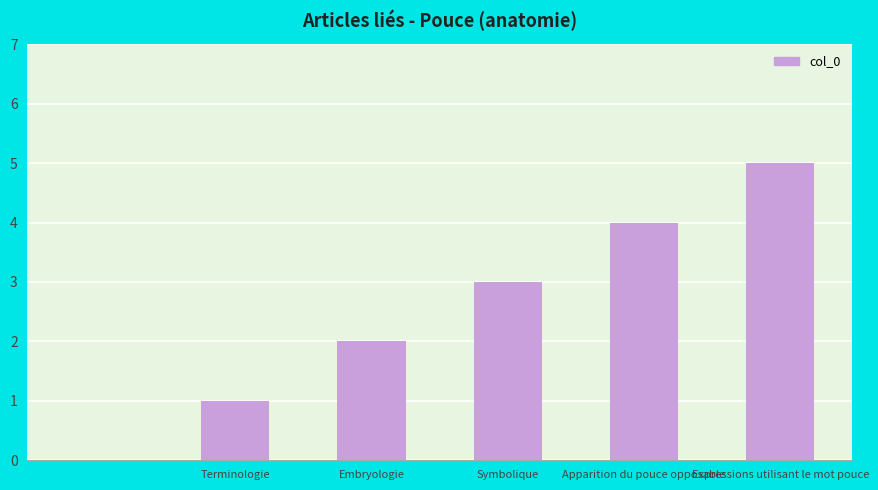

What is the sum of all values?

15